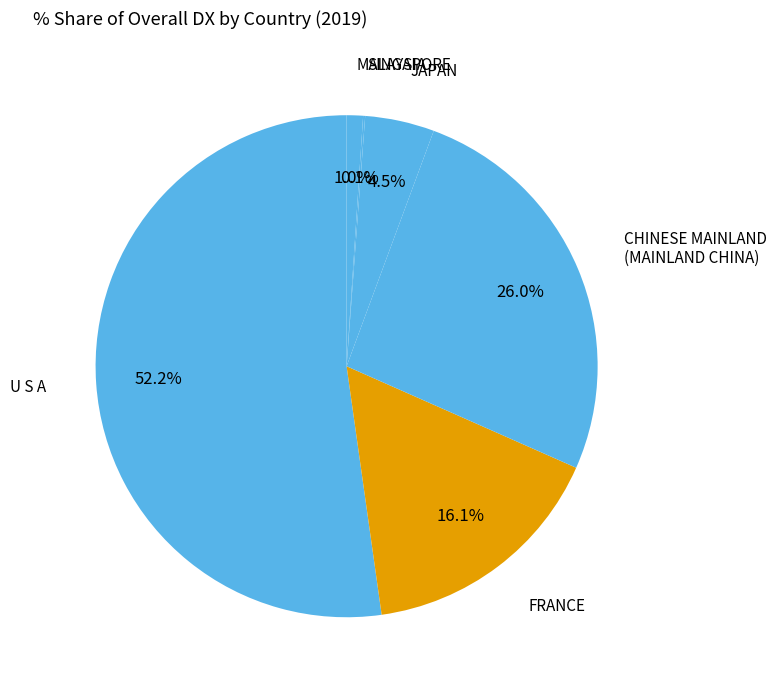

Which slice is the largest?

U S A